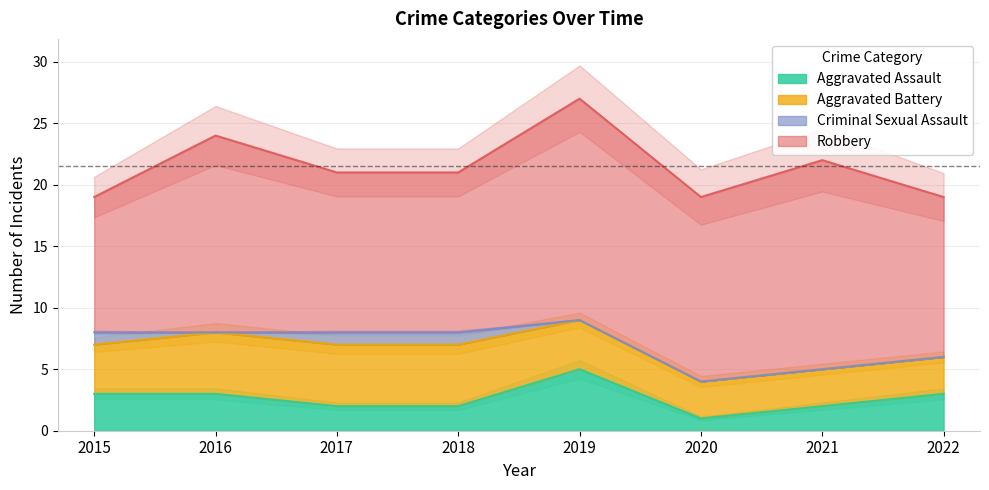

What is the minimum value for Aggravated Battery?

3